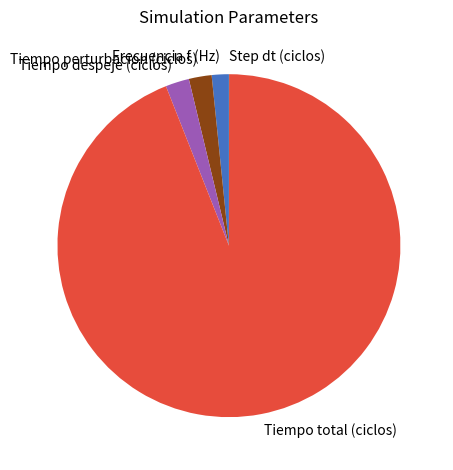

Is it true that Tiempo despeje (ciclos) is 2% of the pie?

True